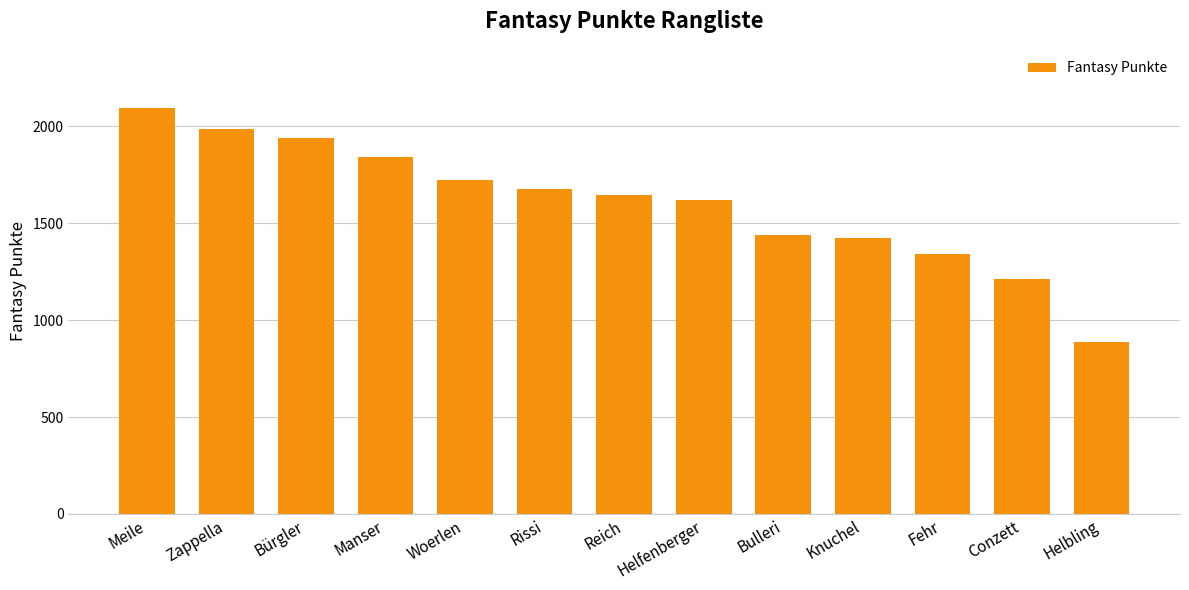

The value at Knuchel is 2086. True or false?

False